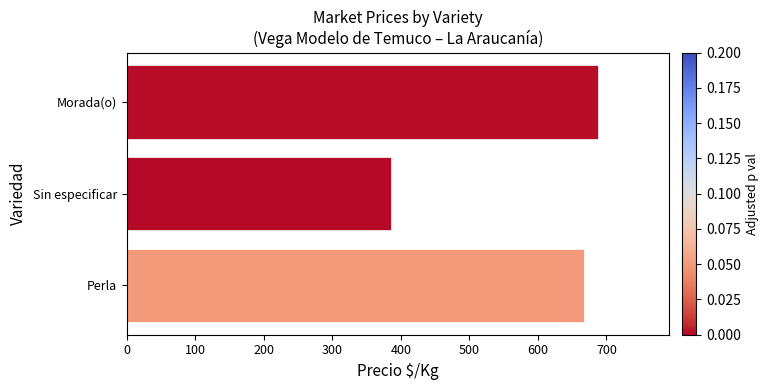

Read the value at Sin especificar, to the nearest 10.

390